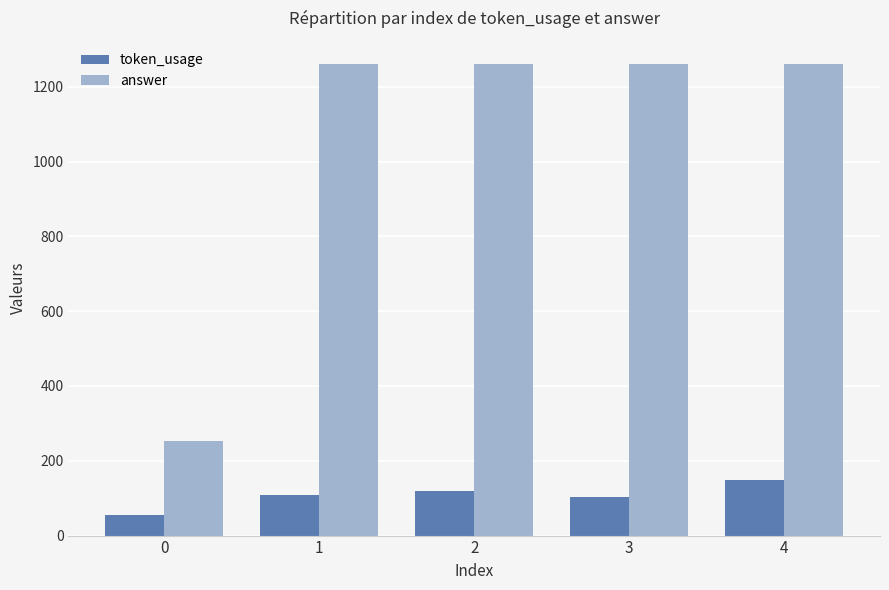

True or false: token_usage has a value of 53 at 3.

False